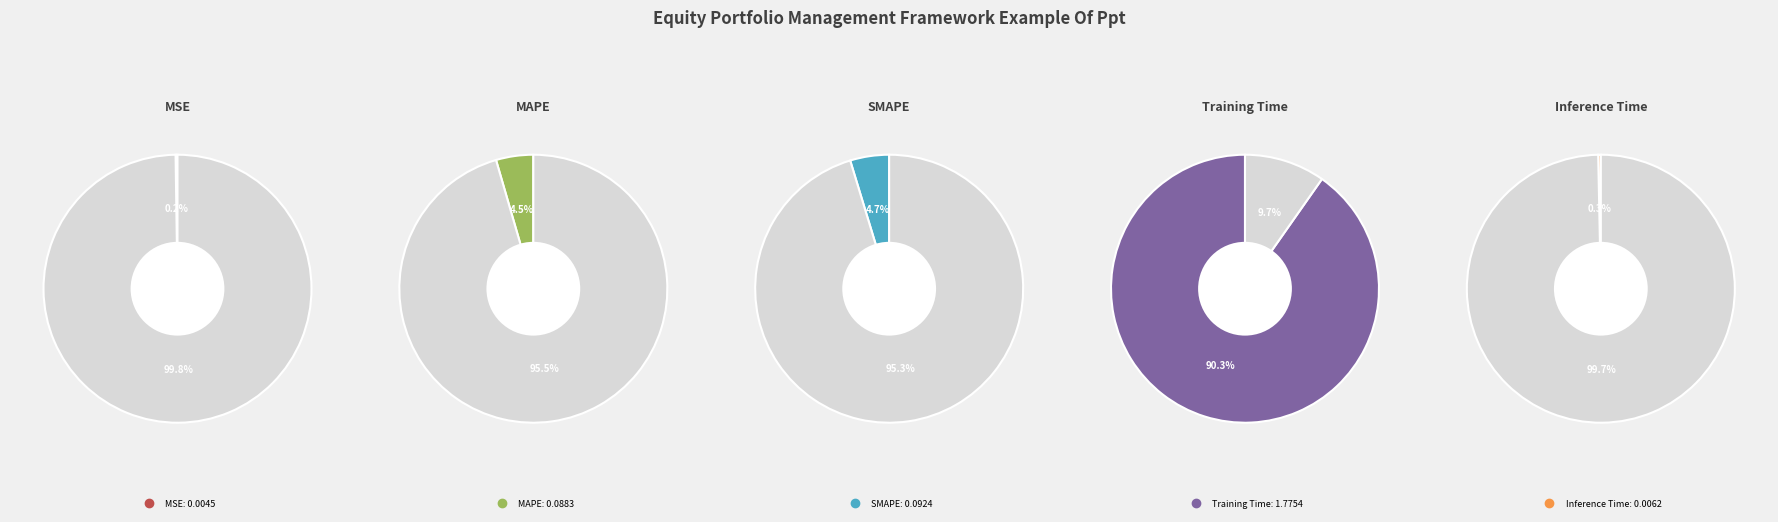

Which category has the biggest portion of the pie?

Training Time